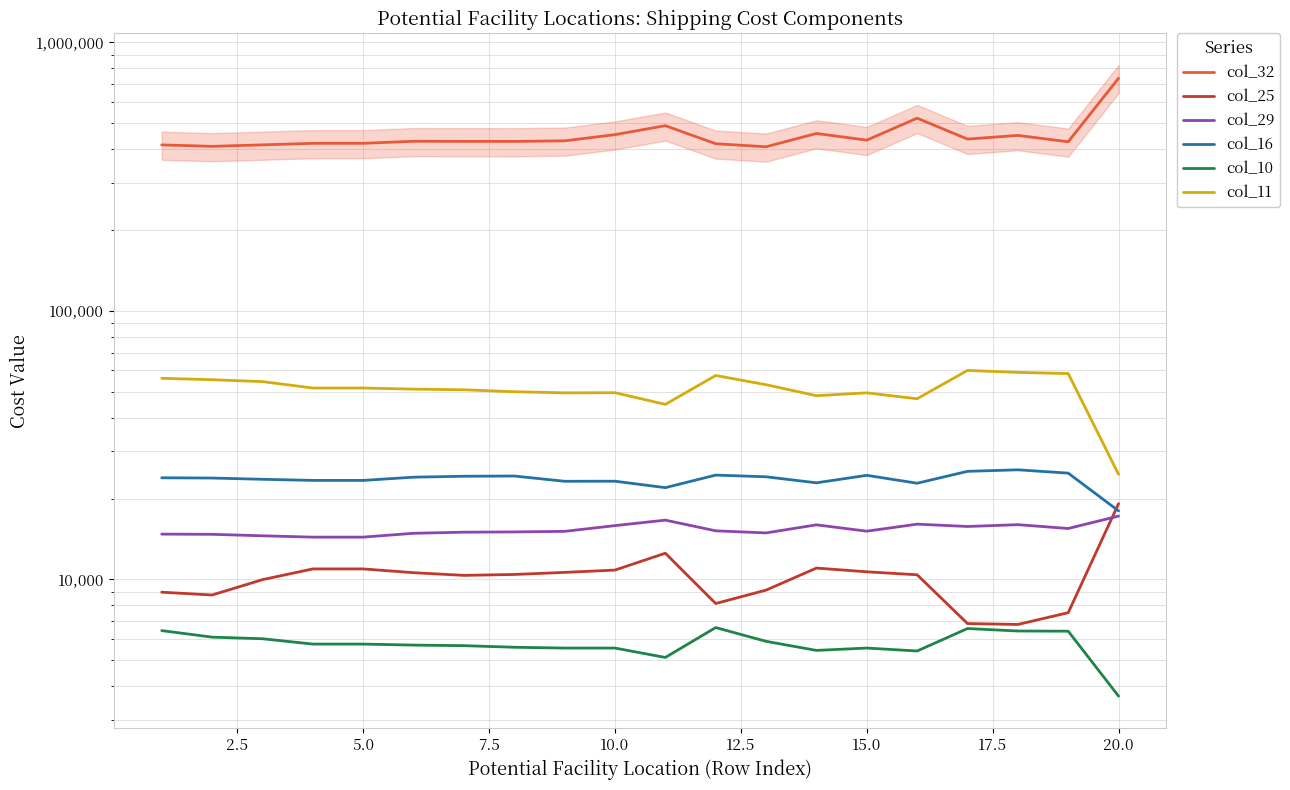

What are all the series names shown in the legend?

col_32, col_25, col_29, col_16, col_10, col_11